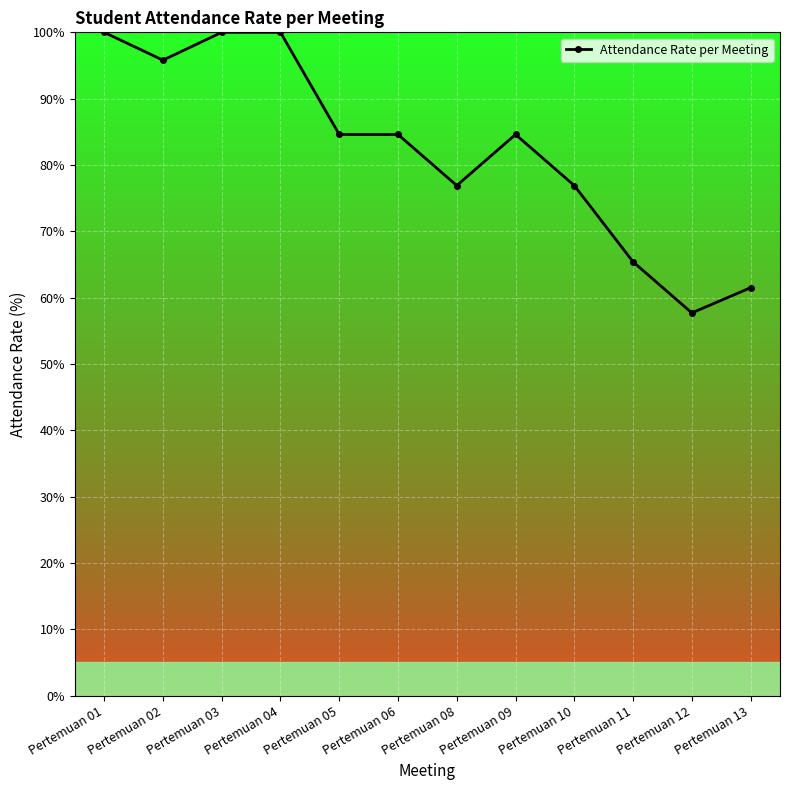

The chart shows a value of 146.4 at Pertemuan 05. True or false?

False